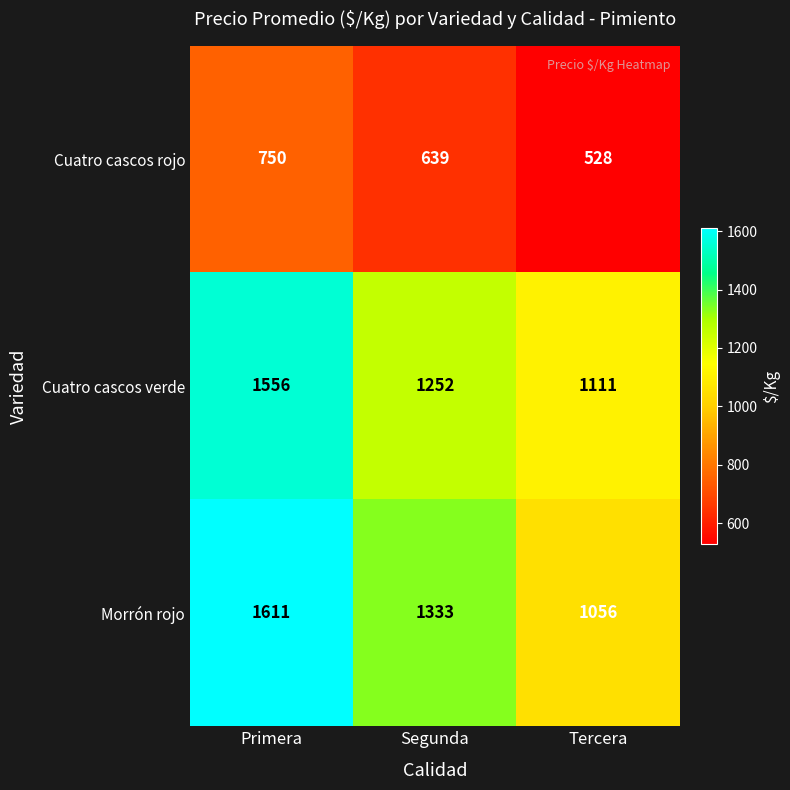

Which series changed the most between Primera and Segunda?

Cuatro cascos verde